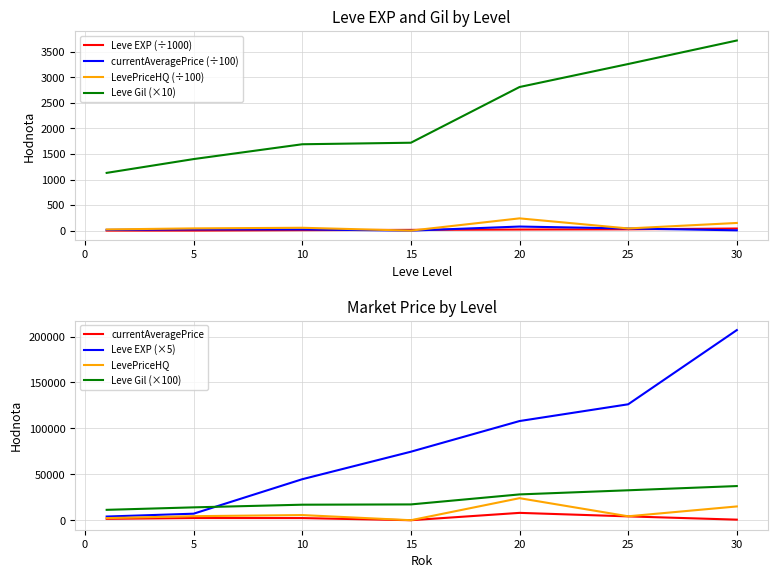

How many data points in currentAveragePrice are less than 23?

3